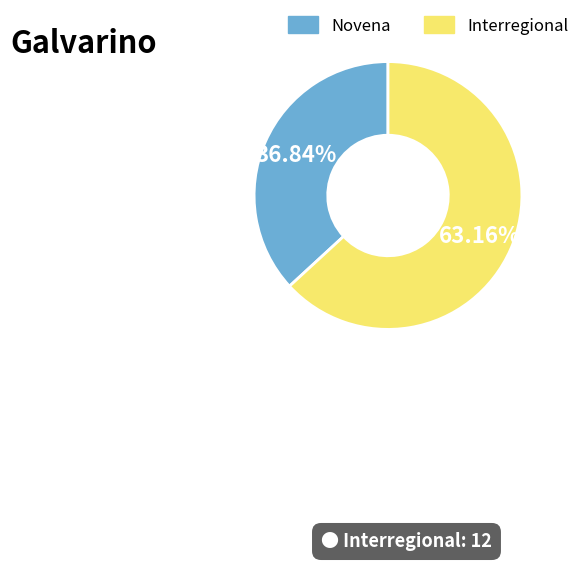

To the nearest percent, what is the difference between the largest and smallest slice percentages?

26%